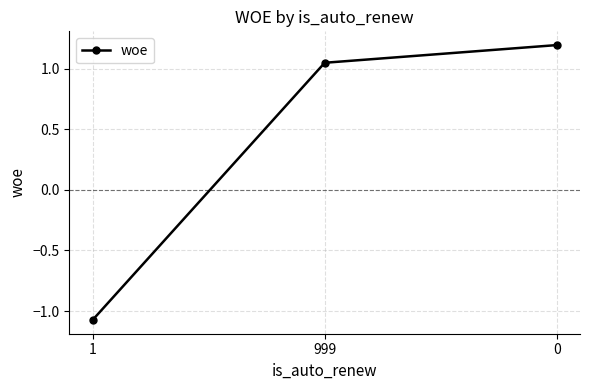

What is the change in value from 999 to 0?

+0.1